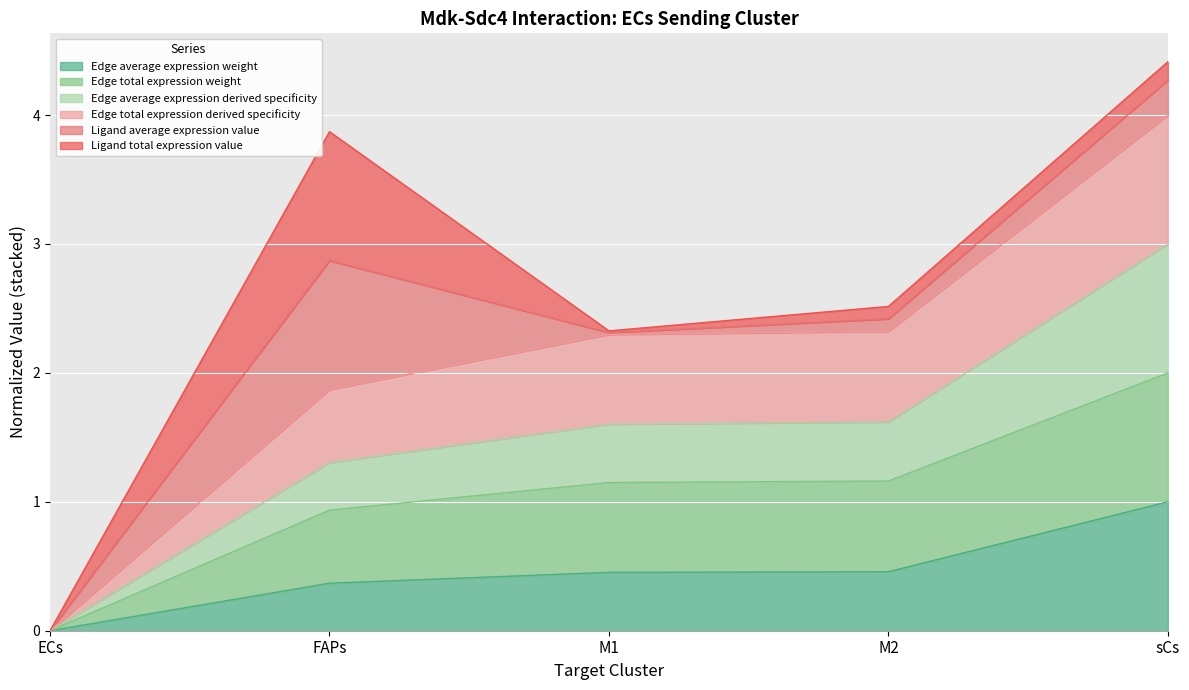

The value of Edge average expression weight at M2 is 0.5. True or false?

True